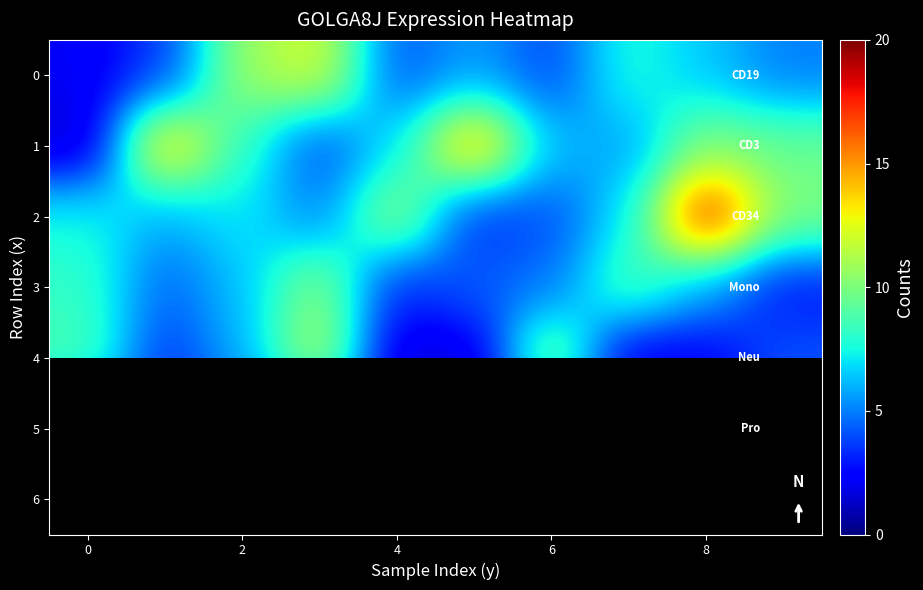

How many values in the 4 series exceed 4?

5